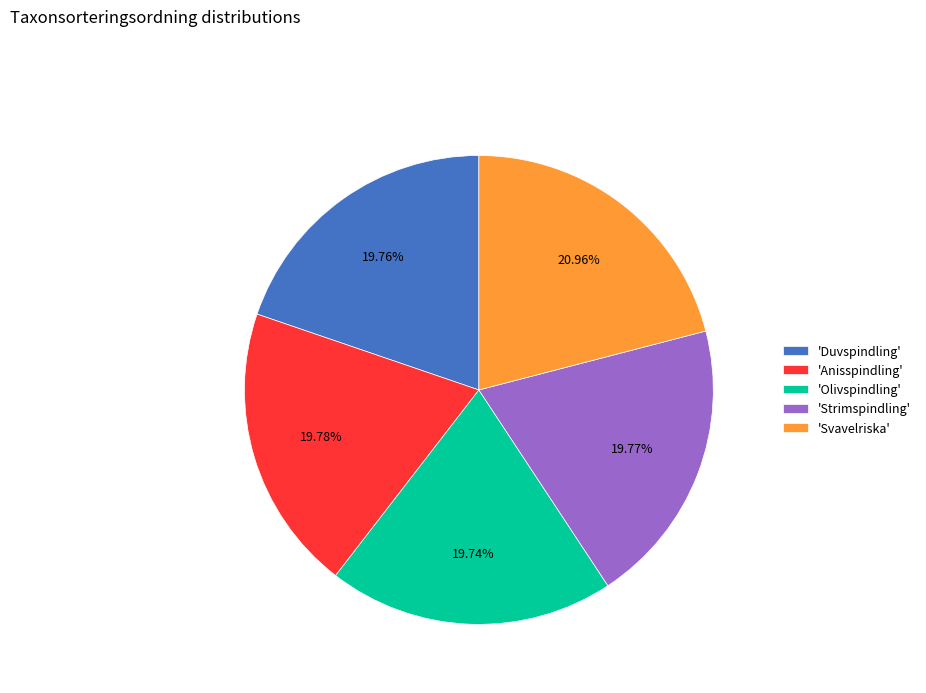

Which slice is the largest?

'Svavelriska'